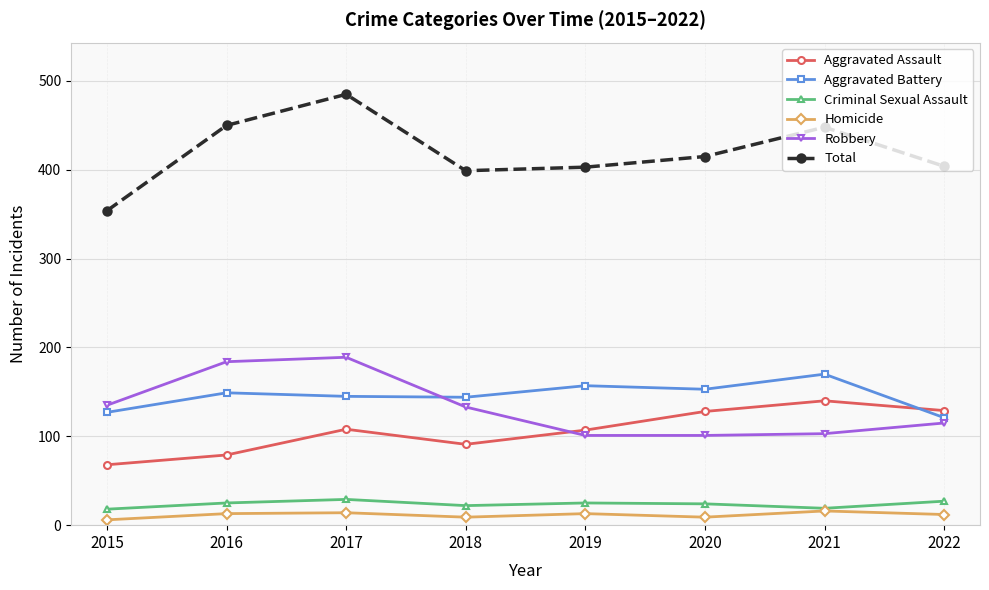

Where is Total nearest to the value 419?

2020